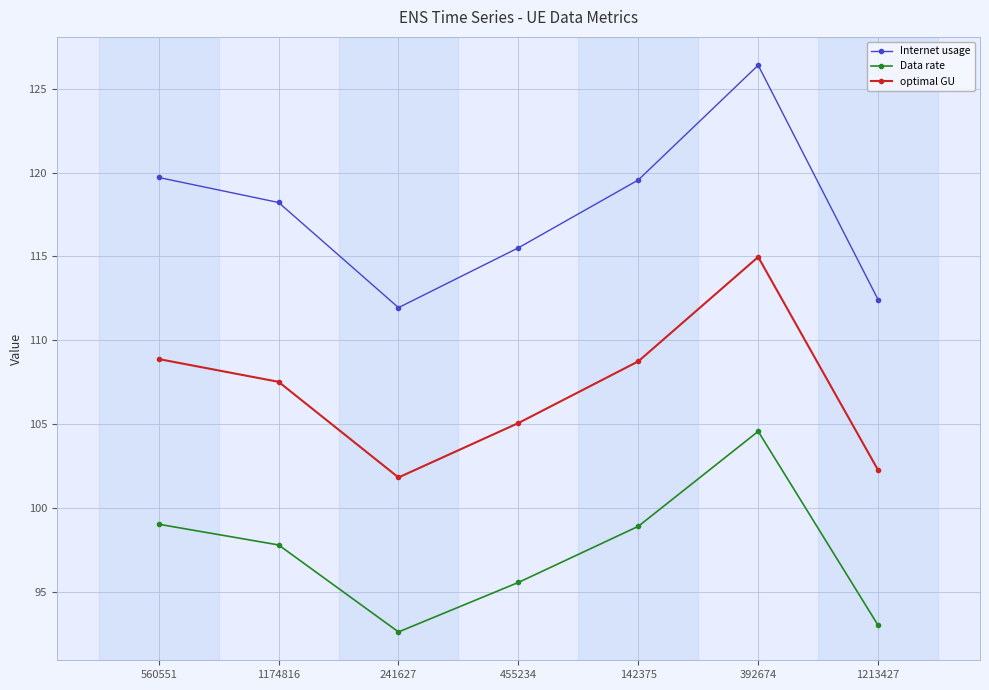

Is the value of Data rate at 392674 greater than the value of optimal GU at 1213427?

Yes